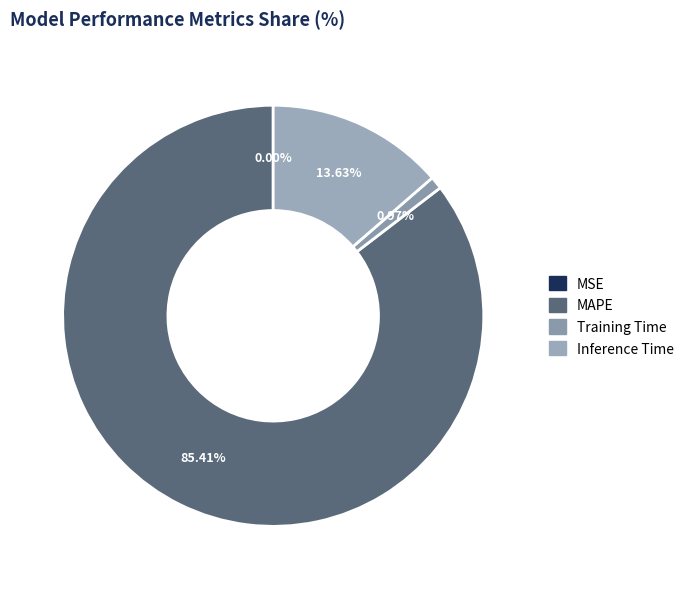

To the nearest percent, what is the difference between the largest and smallest slice percentages?

85%